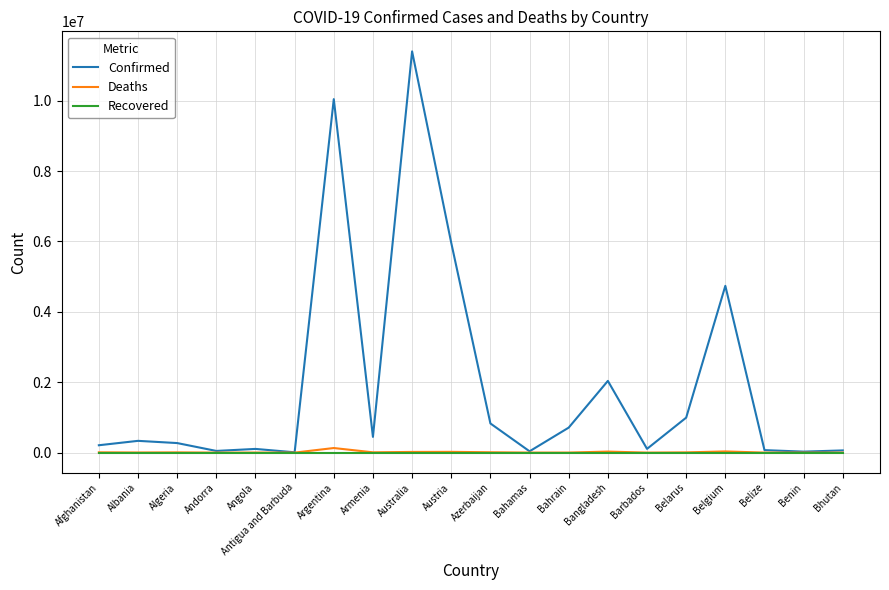

True or false: Confirmed has a value of 10044957 at Argentina.

True